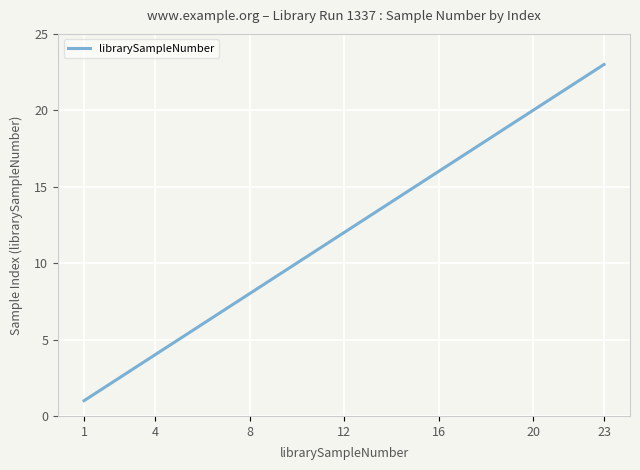

What is the maximum value shown in the chart?

23